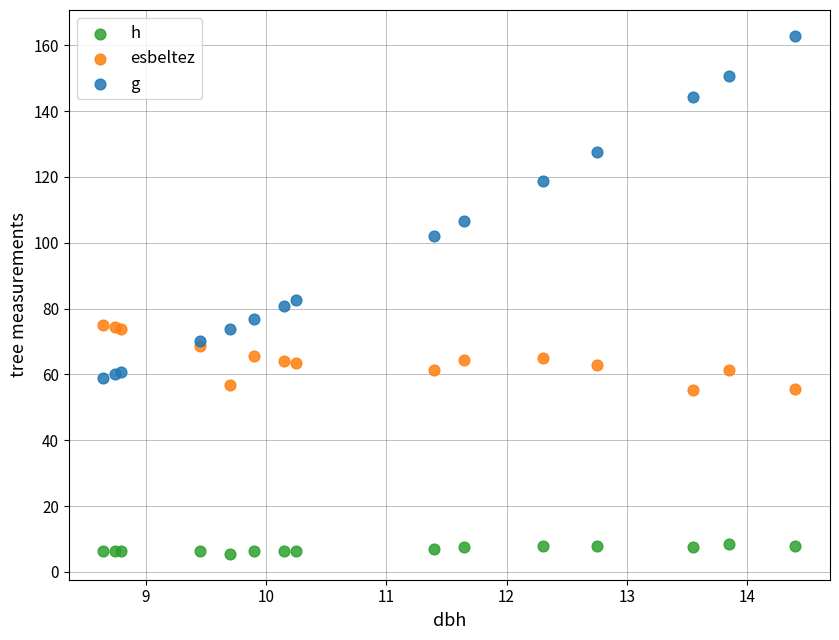

Which series has the widest spread of Y values?

g